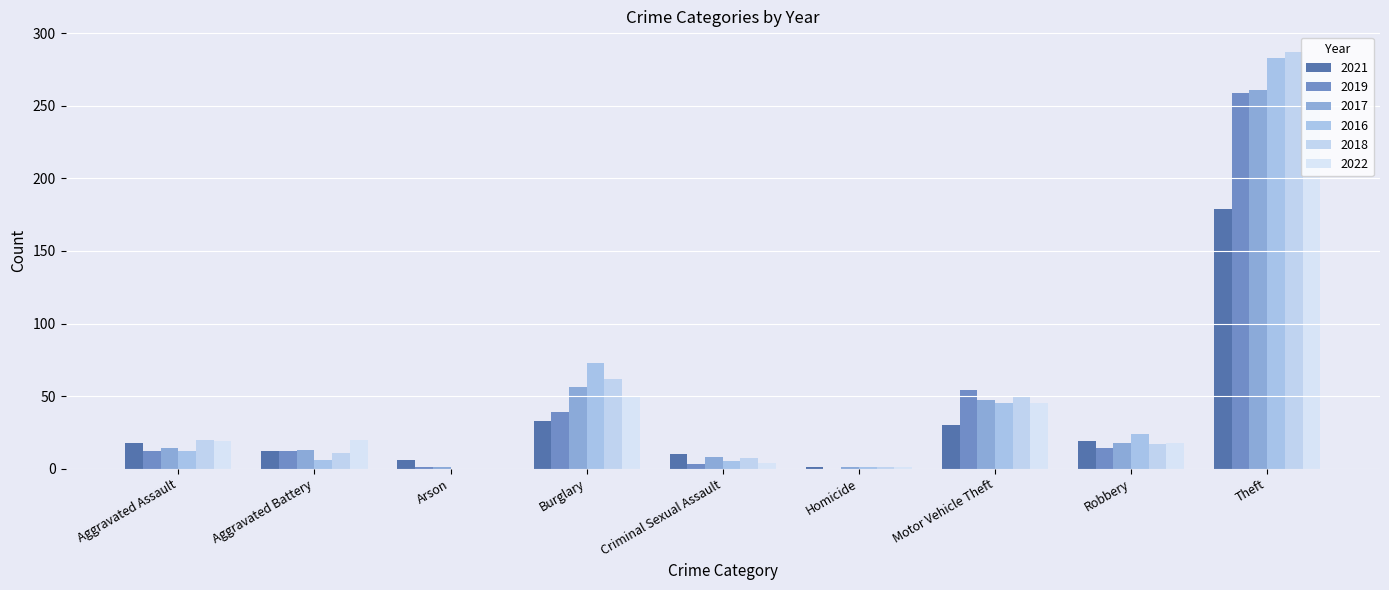

What is the difference between the highest and lowest values at Motor Vehicle Theft?

24